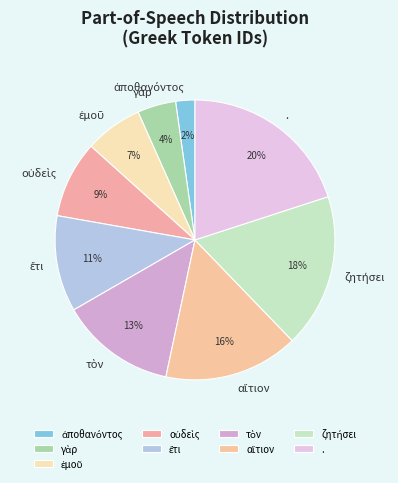

How many segments does this pie chart have?

9